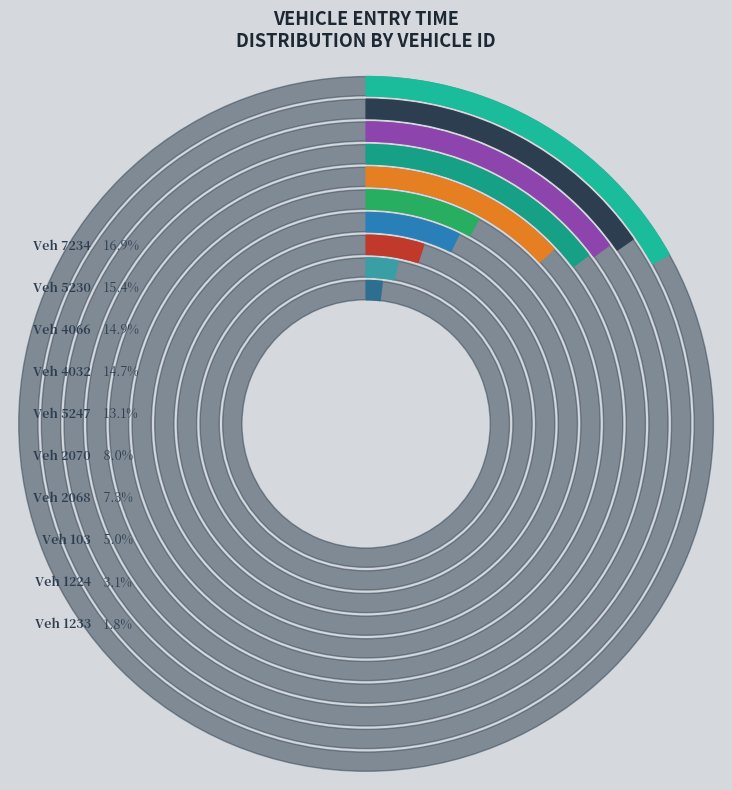

Which has a higher value, 1224 or 1233?

1224